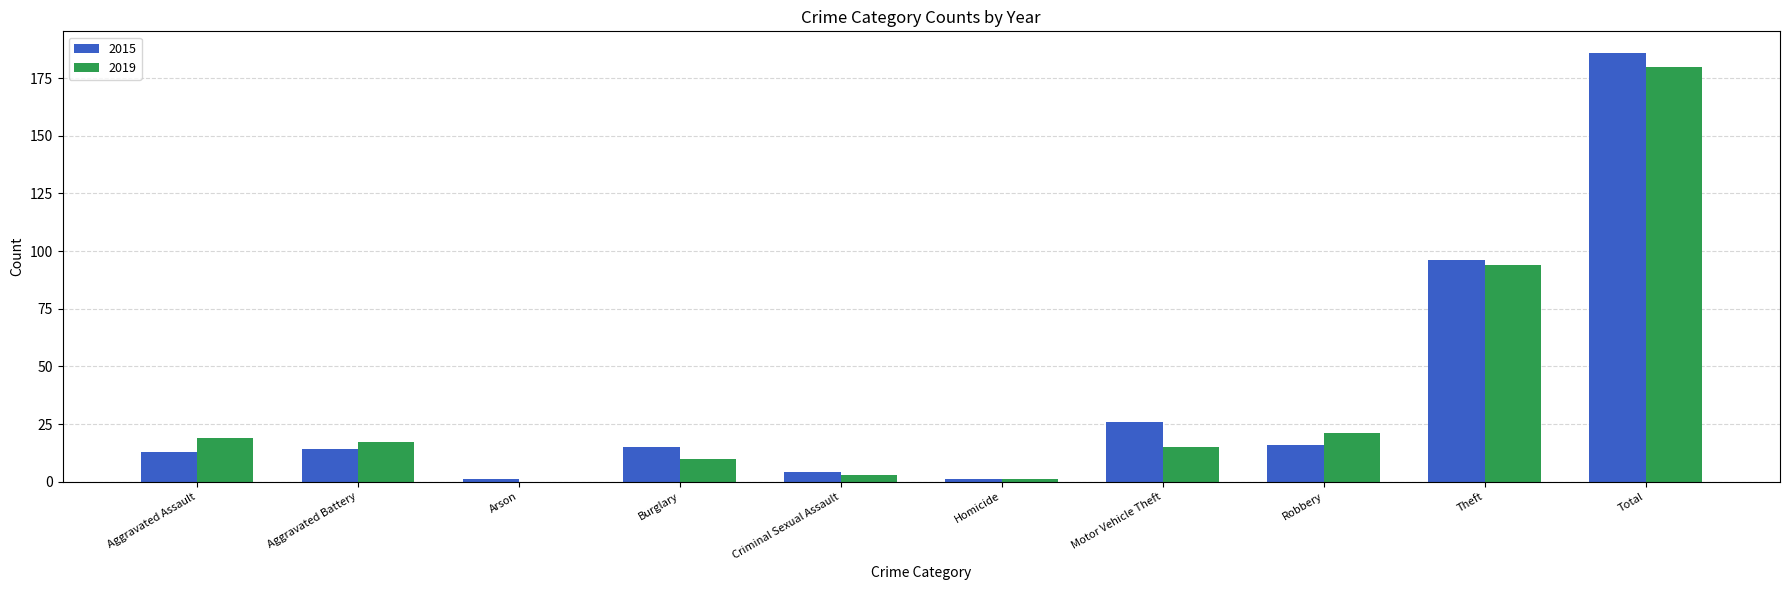

What is the sum of the 2015 values at Aggravated Battery and Burglary?

29